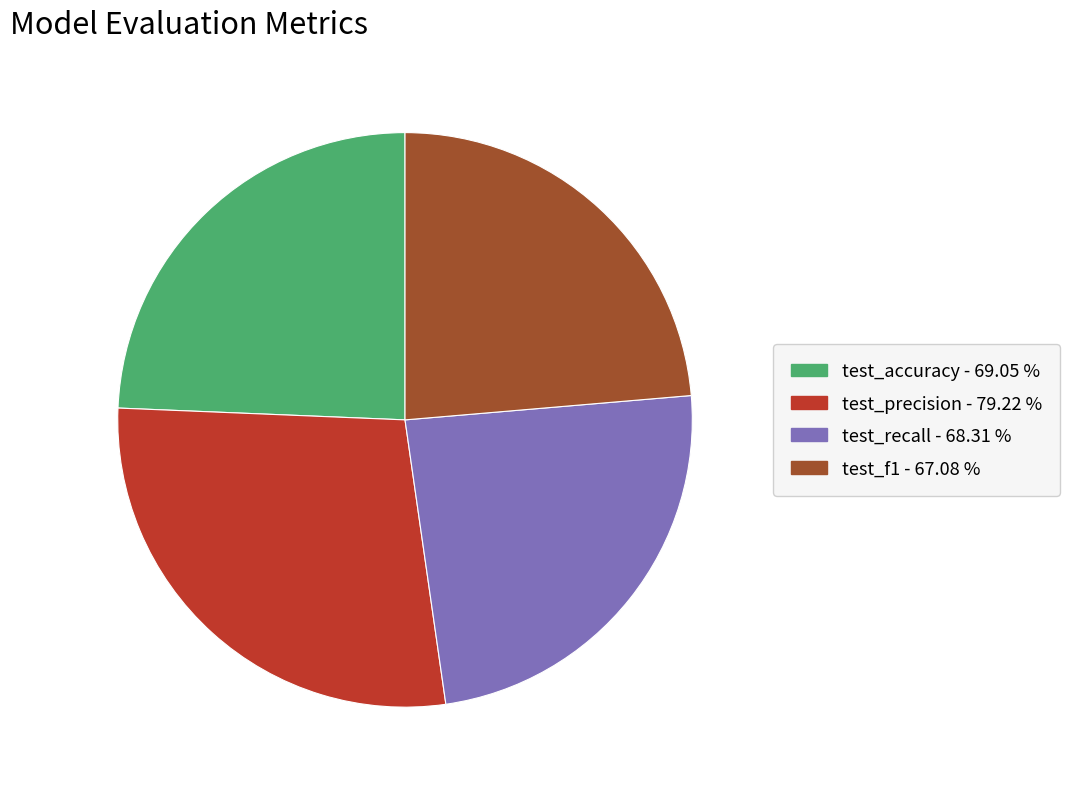

Is test_f1 the majority of the pie?

No